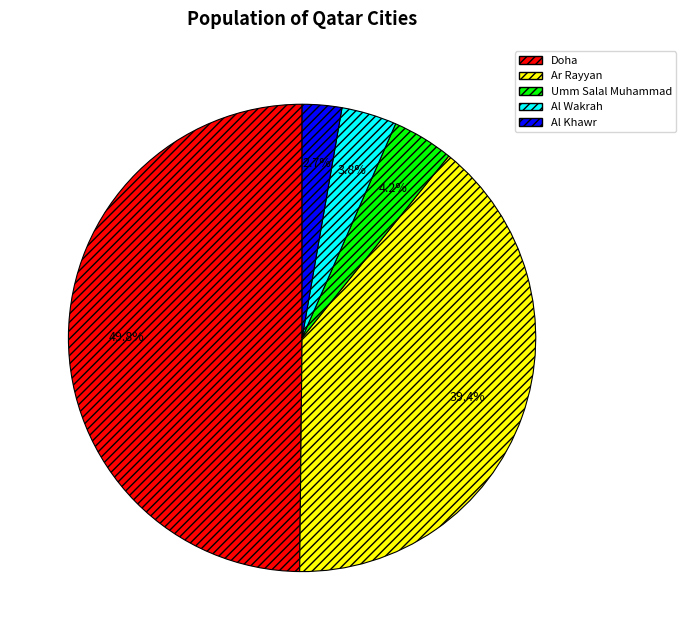

To the nearest percent, what is the difference between the largest and smallest slice percentages?

47%